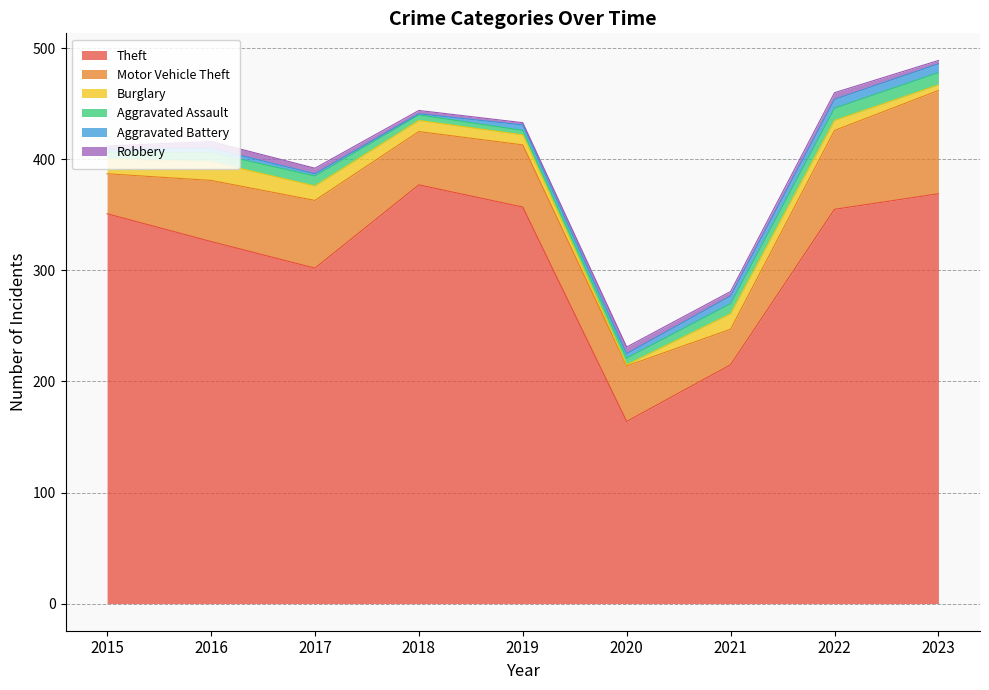

What value does the Theft series have at 2017, to the nearest 10?

300